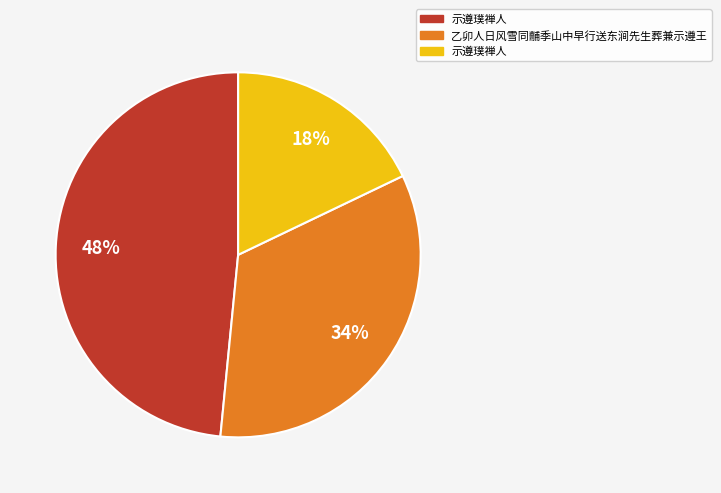

How many slices are in this pie chart?

3